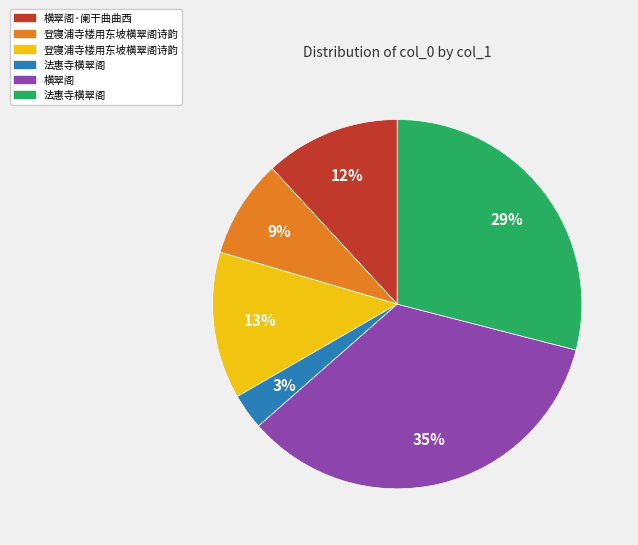

To the nearest percent, what is the average slice percentage?

17%